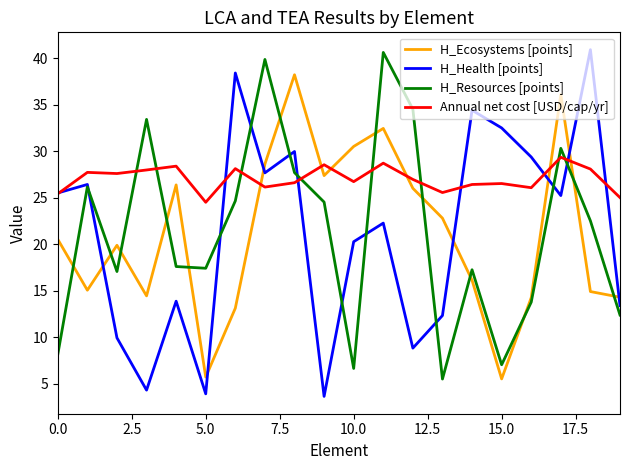

Which series ends up on top after the final intersection of H_Ecosystems [points] and H_Health [points]?

H_Ecosystems [points]